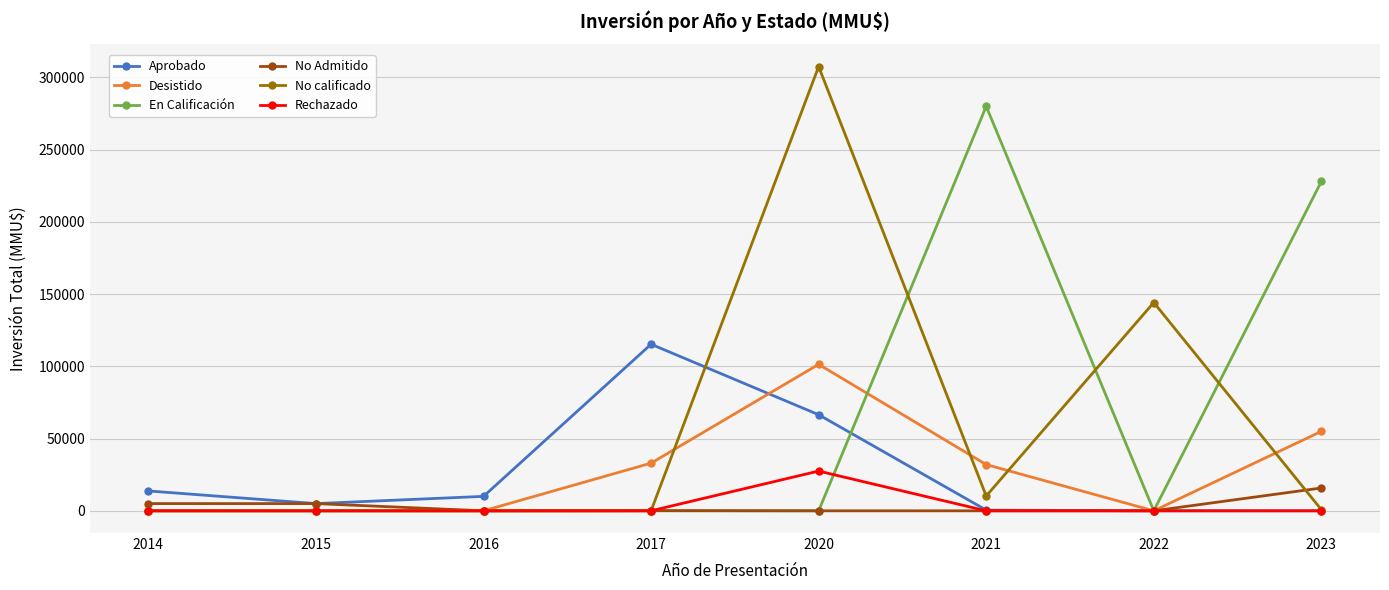

What is the sum of the No Admitido values at 2023 and 2015?

20800